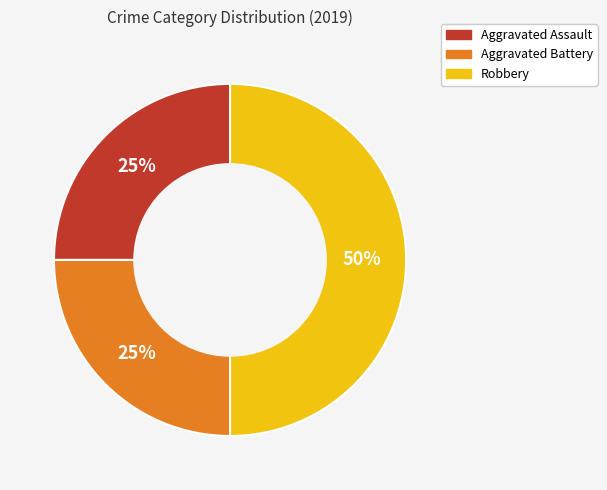

The Aggravated Assault slice represents 25% of the pie. True or false?

True